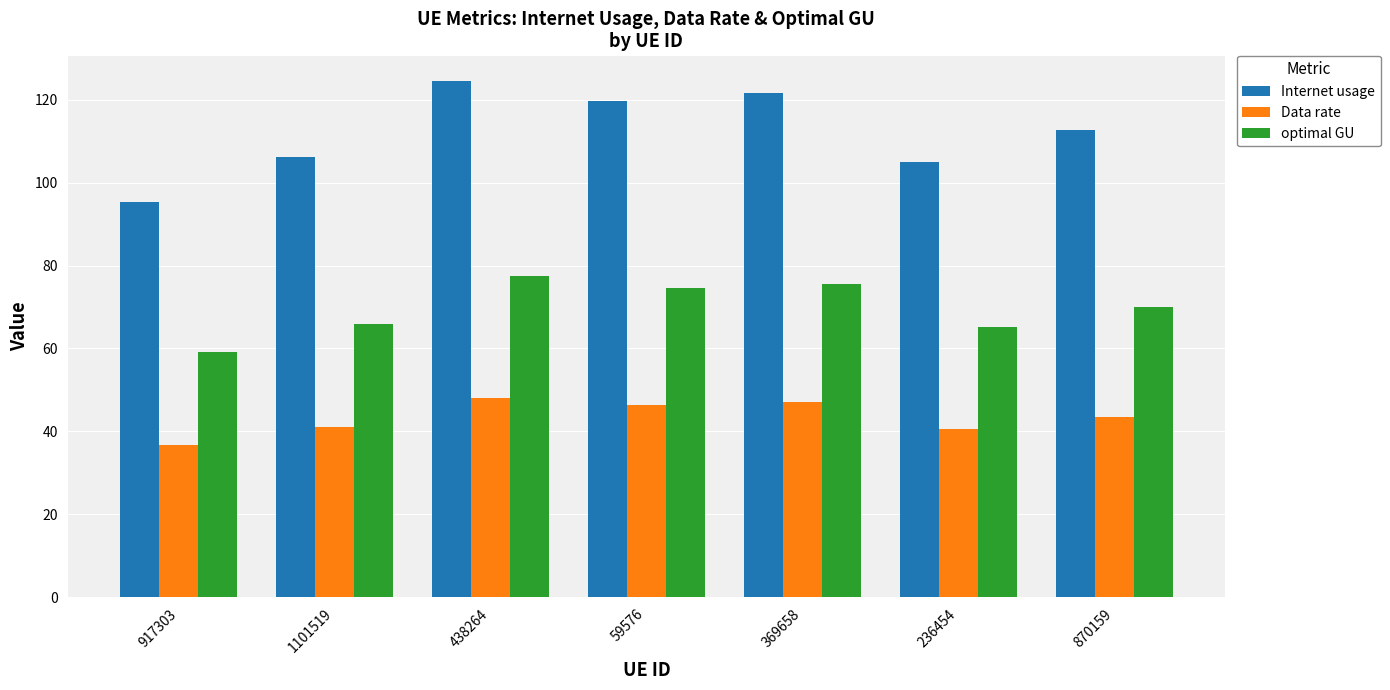

Is the value of Internet usage at 917303 greater than the value of Data rate at 369658?

Yes